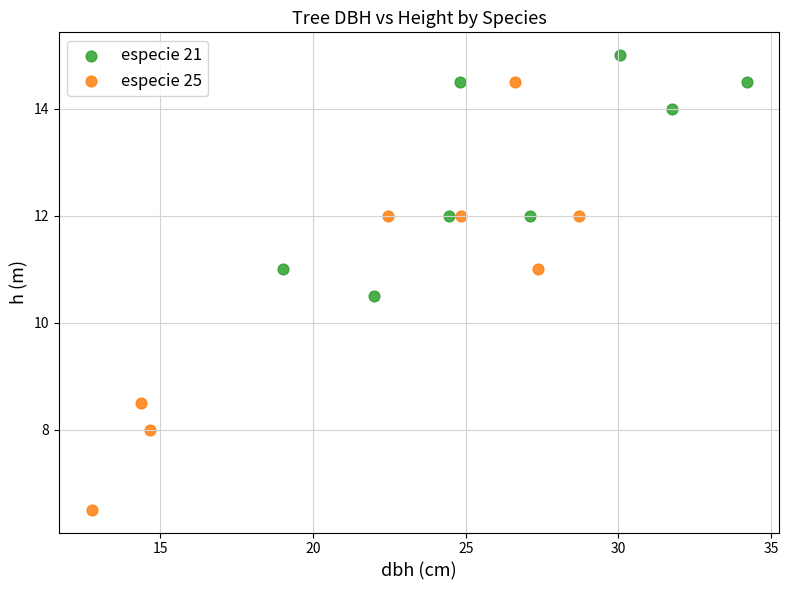

Which series has the widest spread of Y values?

especie 25